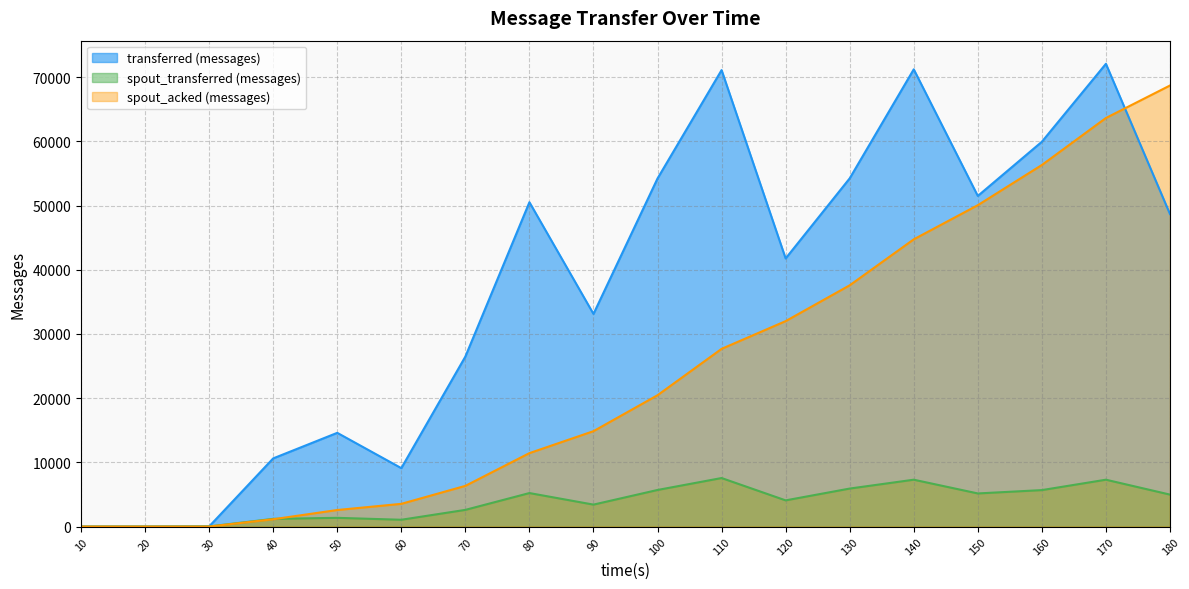

How many positive values does the spout_transferred (messages) series have?

16